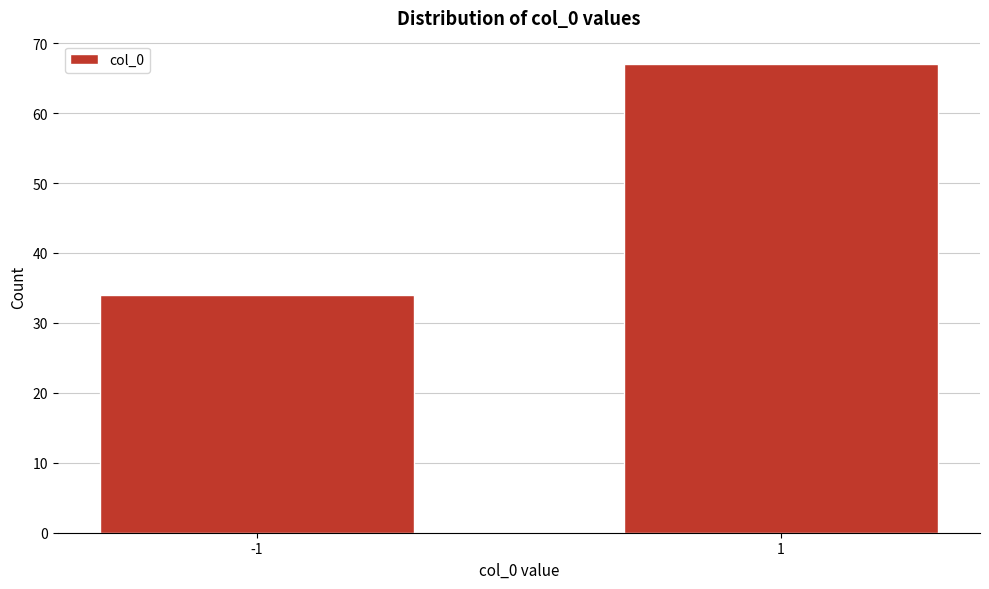

Reading right to left, list all the values displayed in this chart.

1=67	-1=34